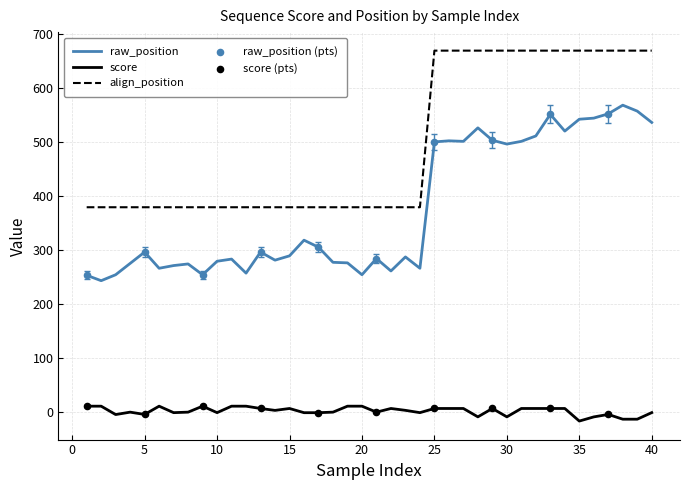

Which series has the widest spread of values?

raw_position